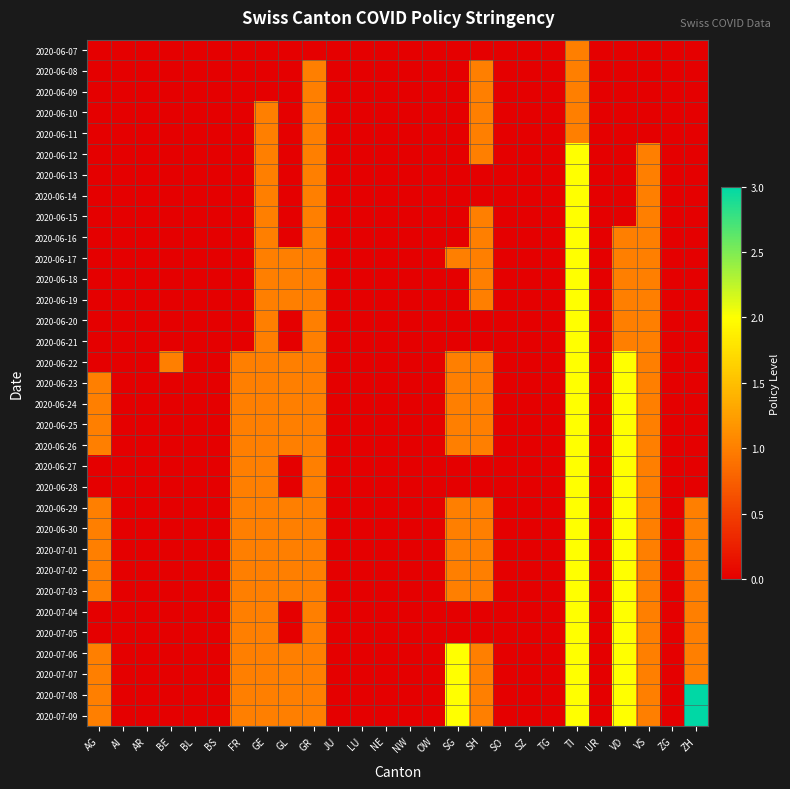

Which has a higher value, TG or SZ?

TG